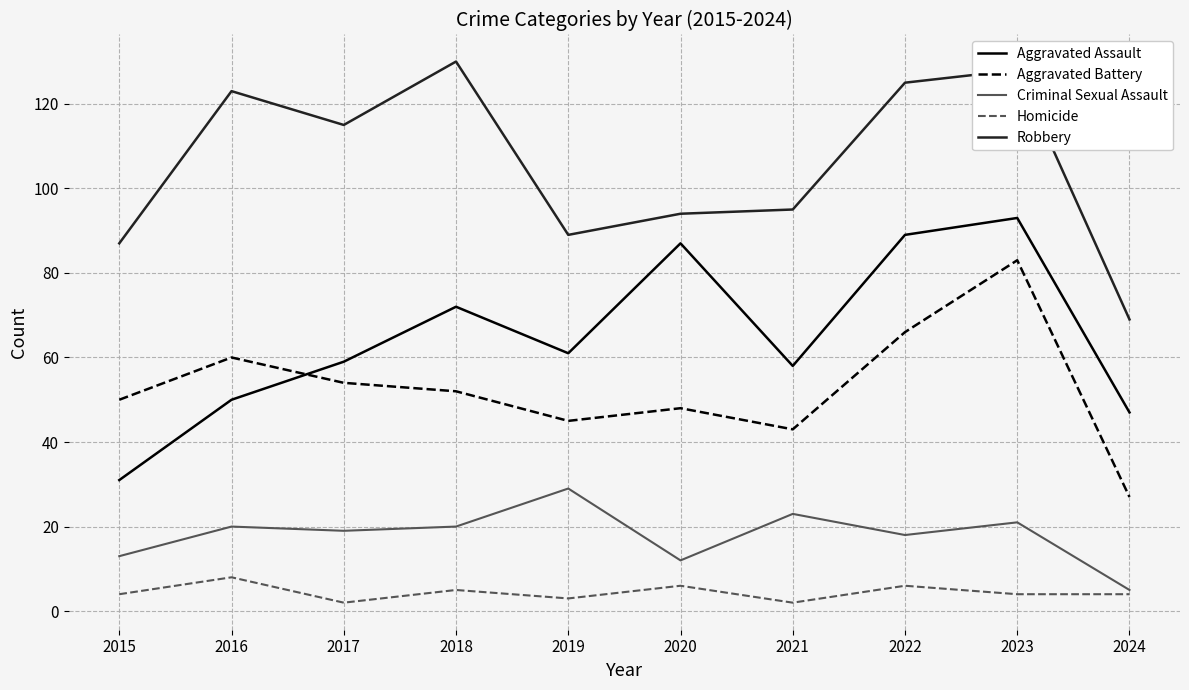

What is the difference between the highest and lowest values at 2023?

124